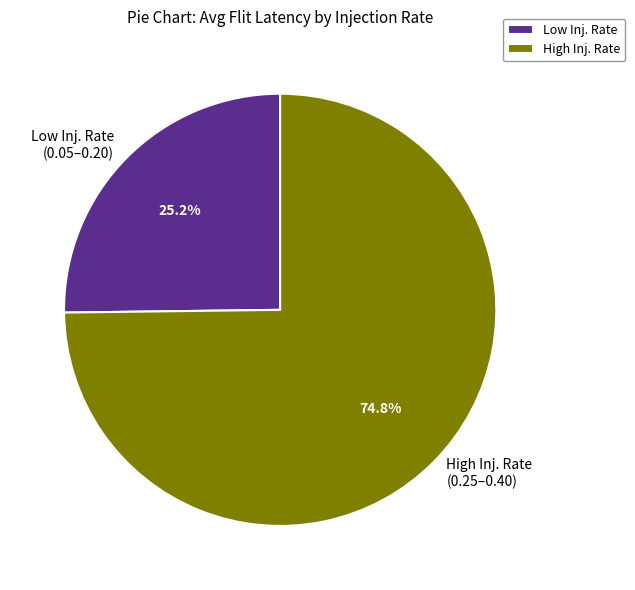

To the nearest percent, what is the difference between the largest and smallest slice percentages?

50%